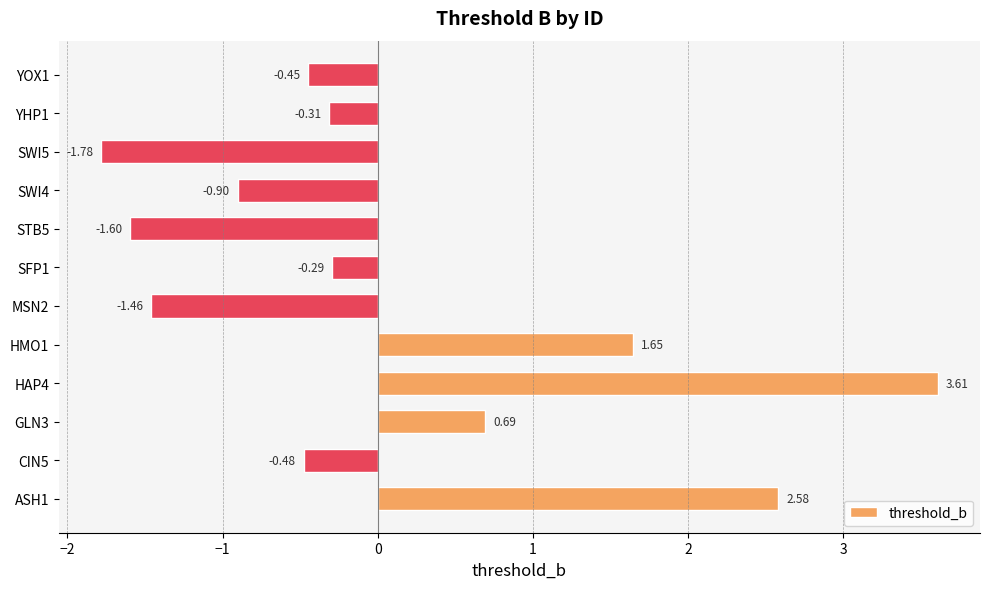

At which category does the chart reach its minimum across all series?

SWI5